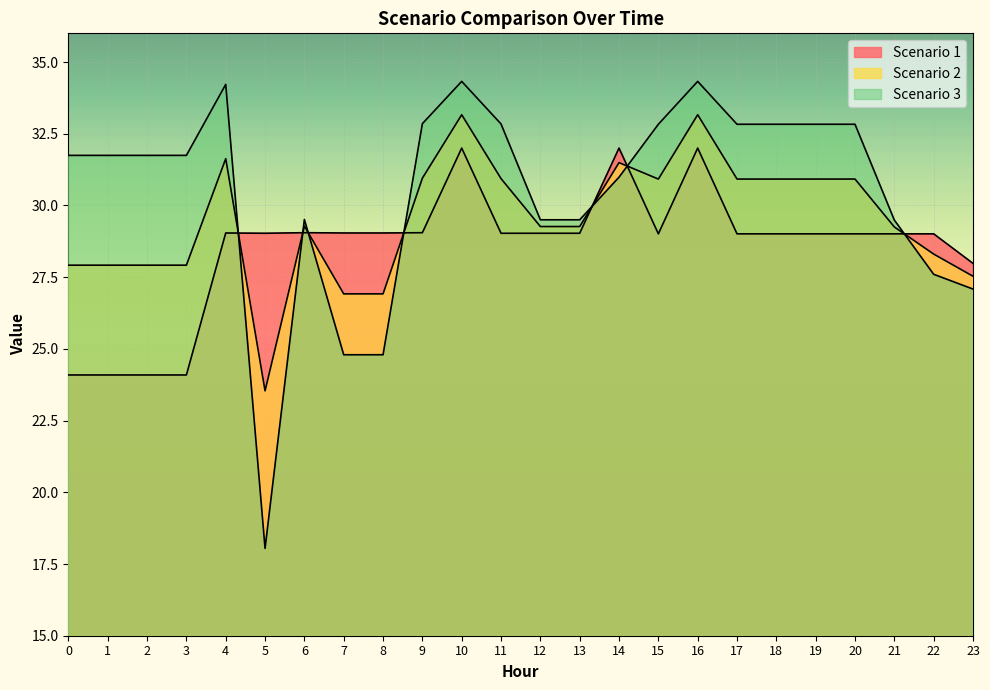

What is the difference between the maximum and minimum values in the Scenario 3 series?

16.3